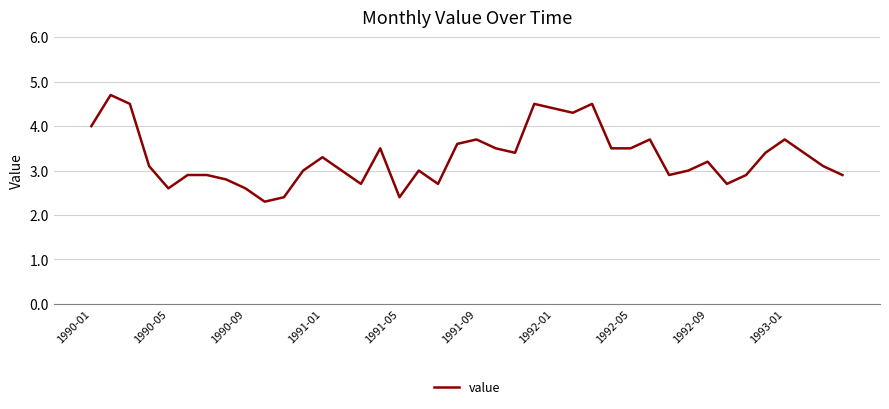

How many lines are shown in the chart?

1